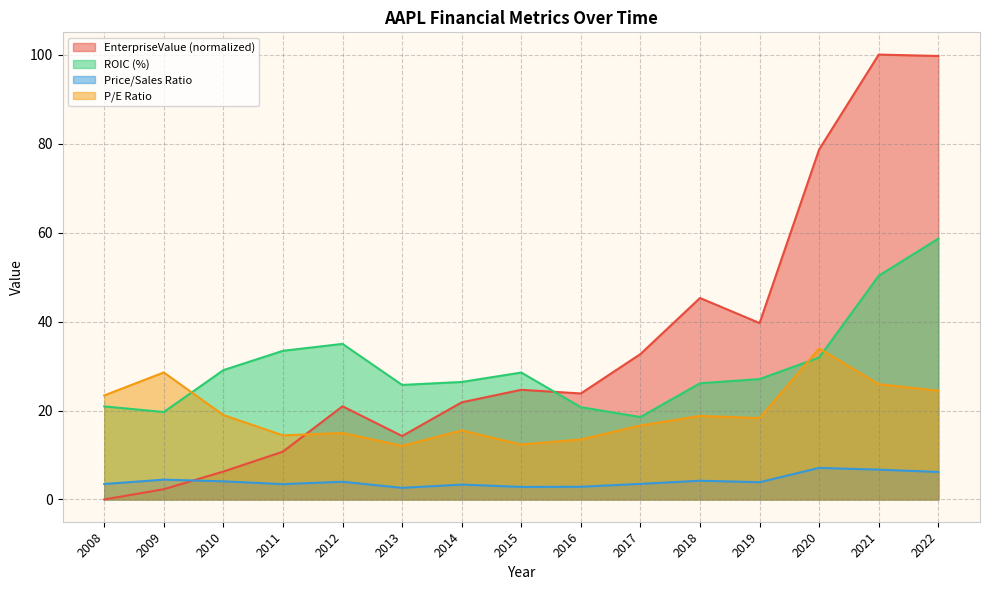

At 2017, list the series in order from largest to smallest.

EnterpriseValue (normalized), ROIC (%), P/E Ratio, Price/Sales Ratio